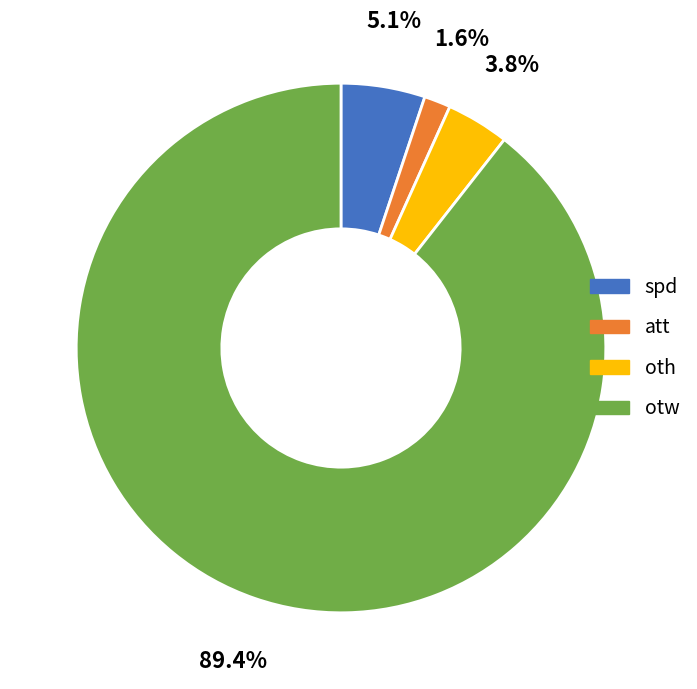

Do oth and otw together represent more than half of the pie?

Yes